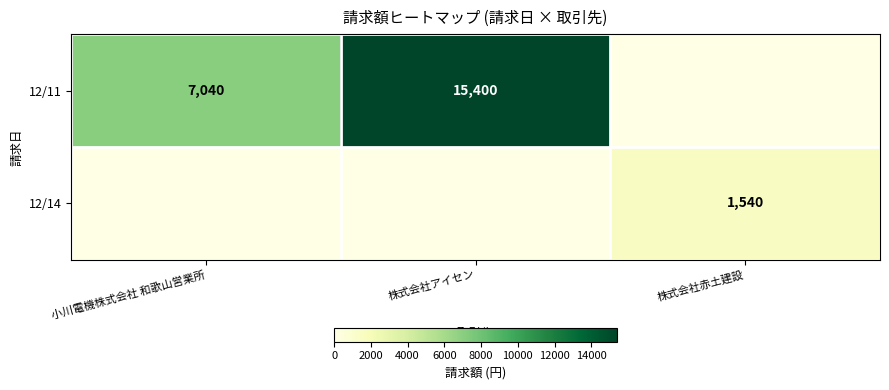

At which category is the sum across all series the highest?

株式会社アイセン